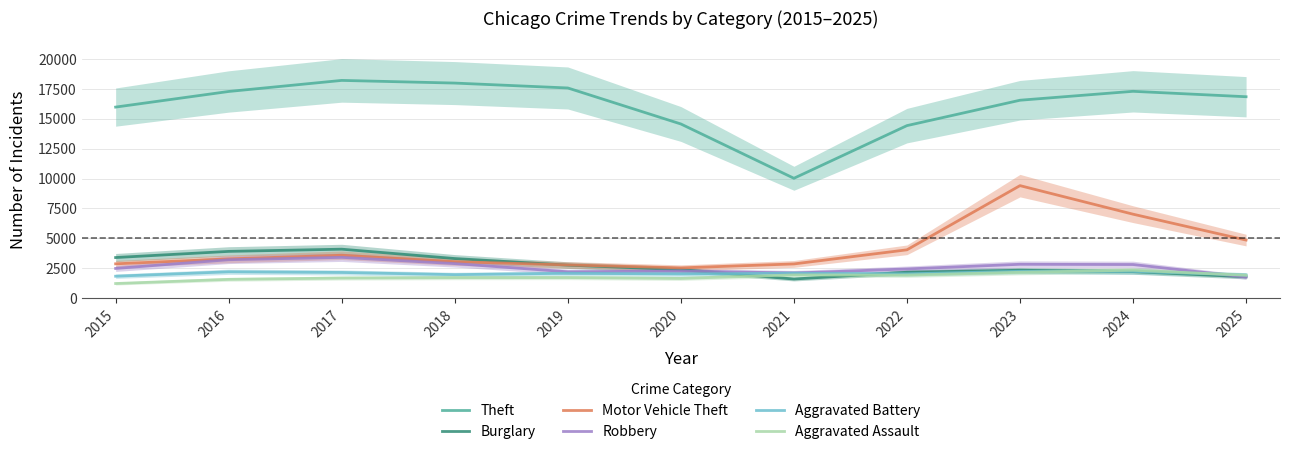

What is the difference between the Aggravated Battery values at 2024 and 2021?

155